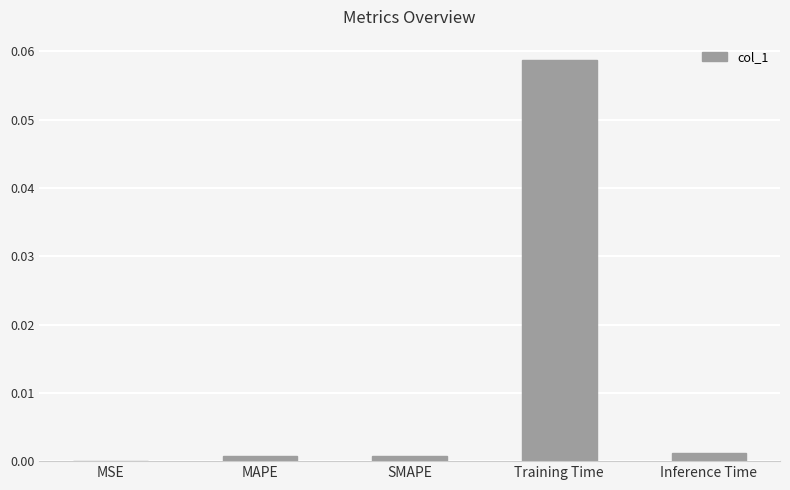

True or false: the data shows 0.0 at MAPE.

True